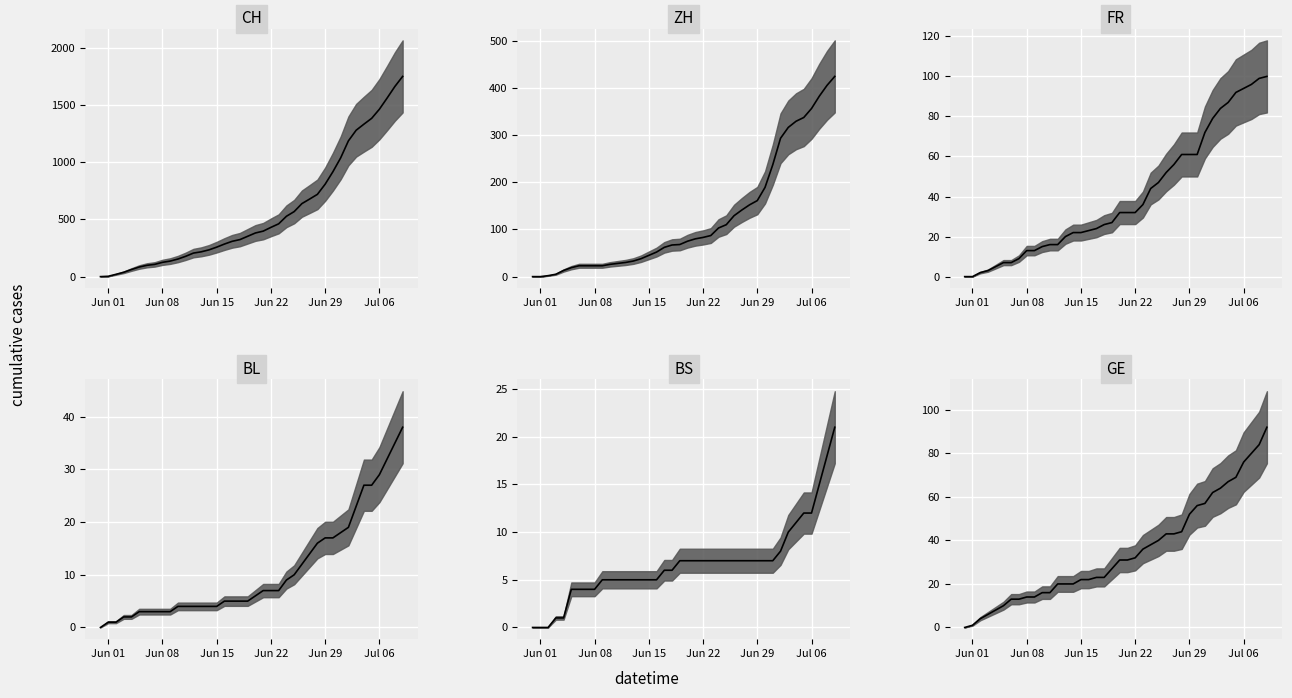

How many data points in BS are less than 7?

19